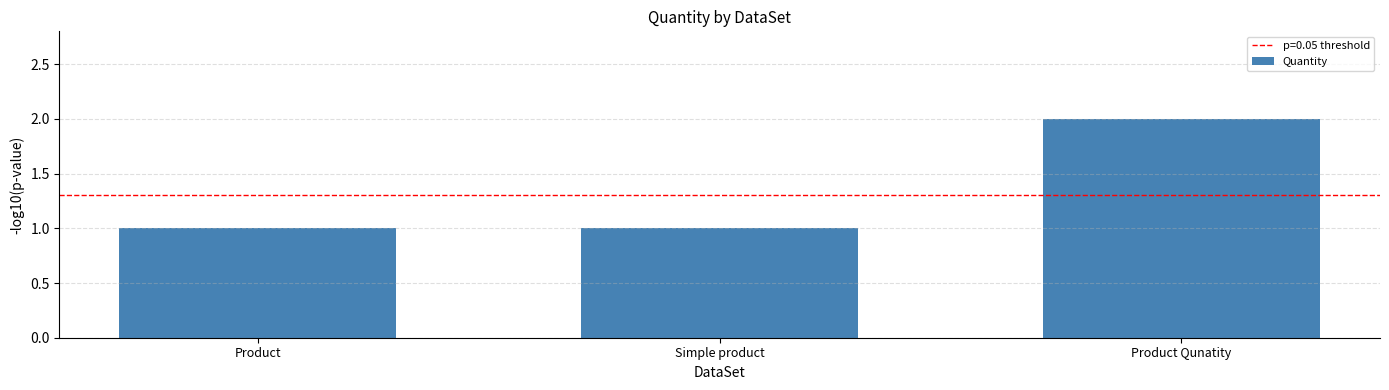

Are the bars grouped side by side (vs. stacked)?

No